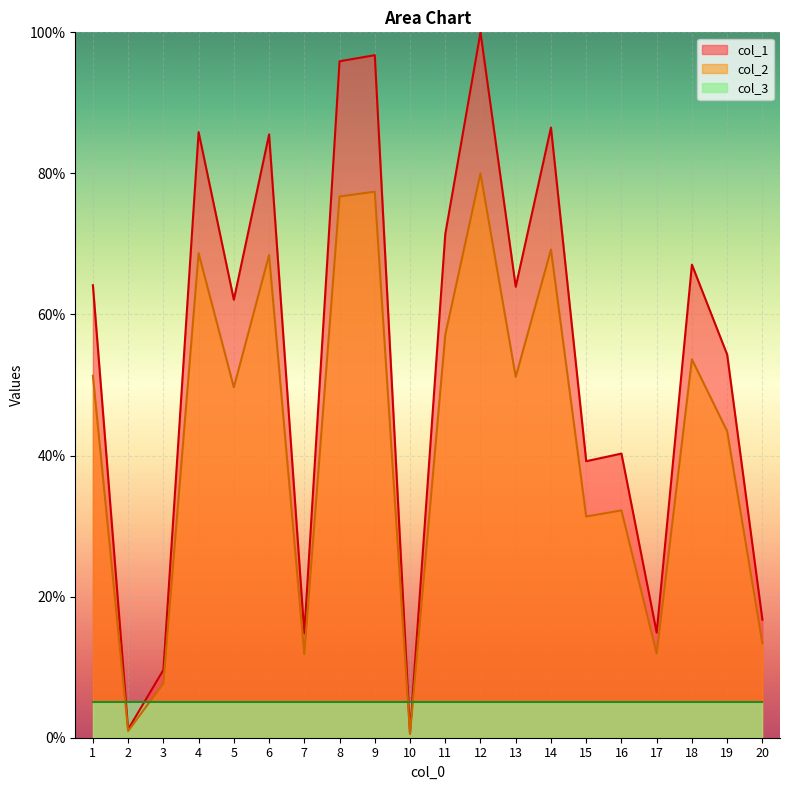

What is the maximum value for col_1?

100.0